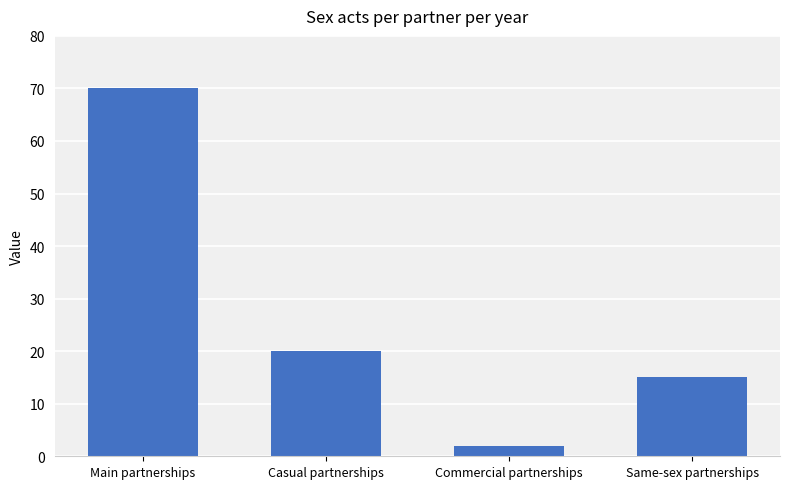

The chart shows a value of 15 at Same-sex partnerships. True or false?

True